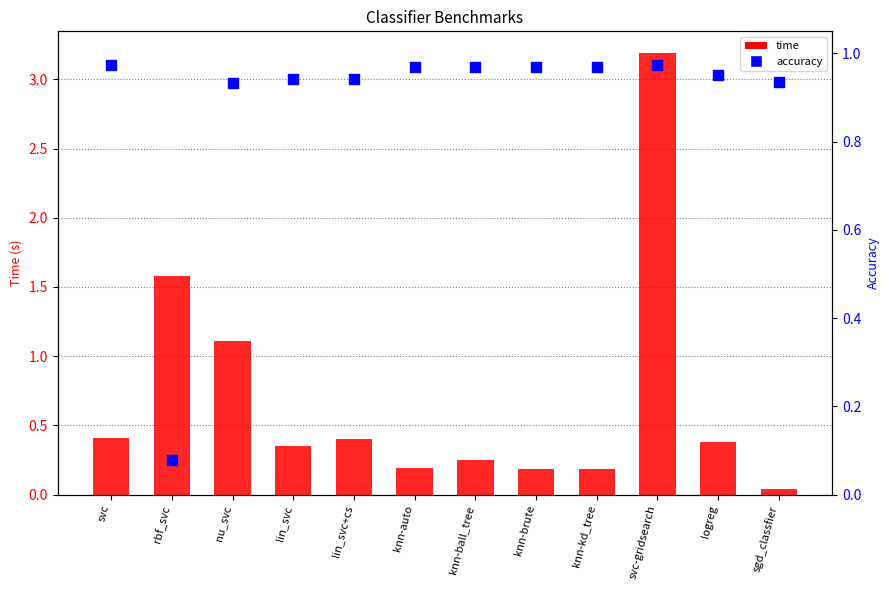

Which series has the largest total across all categories?

accuracy